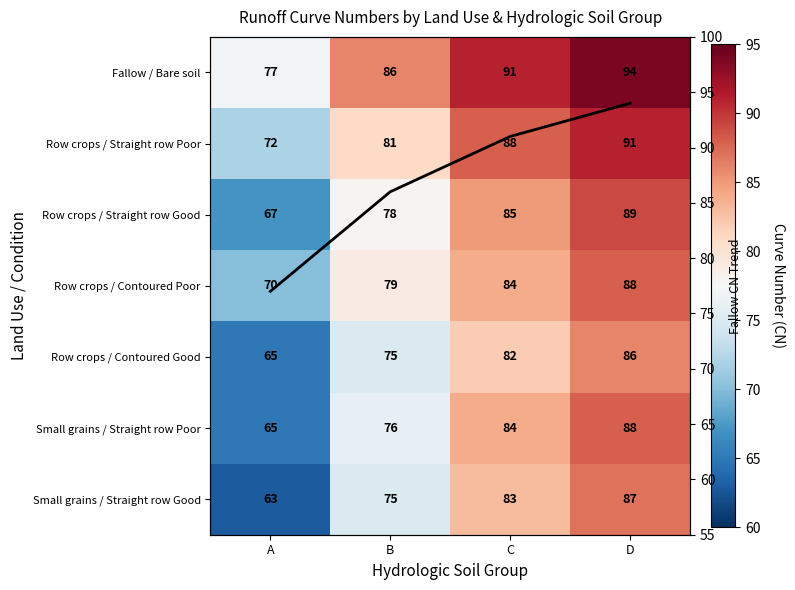

What is the difference between the second highest and minimum values in the Small grains / Straight row Good series?

20